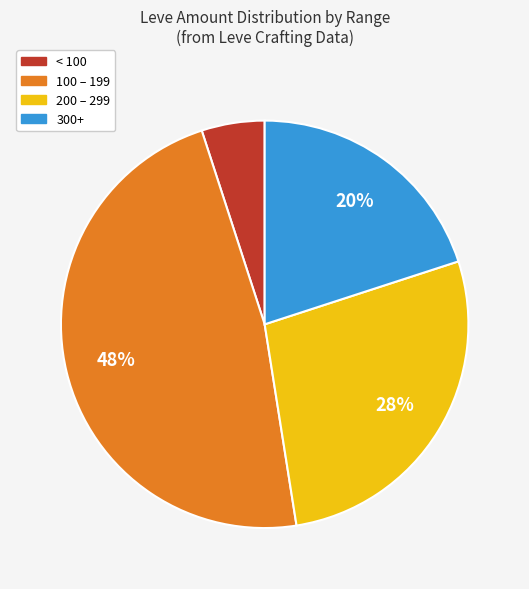

To the nearest percent, what is the average slice percentage?

25%